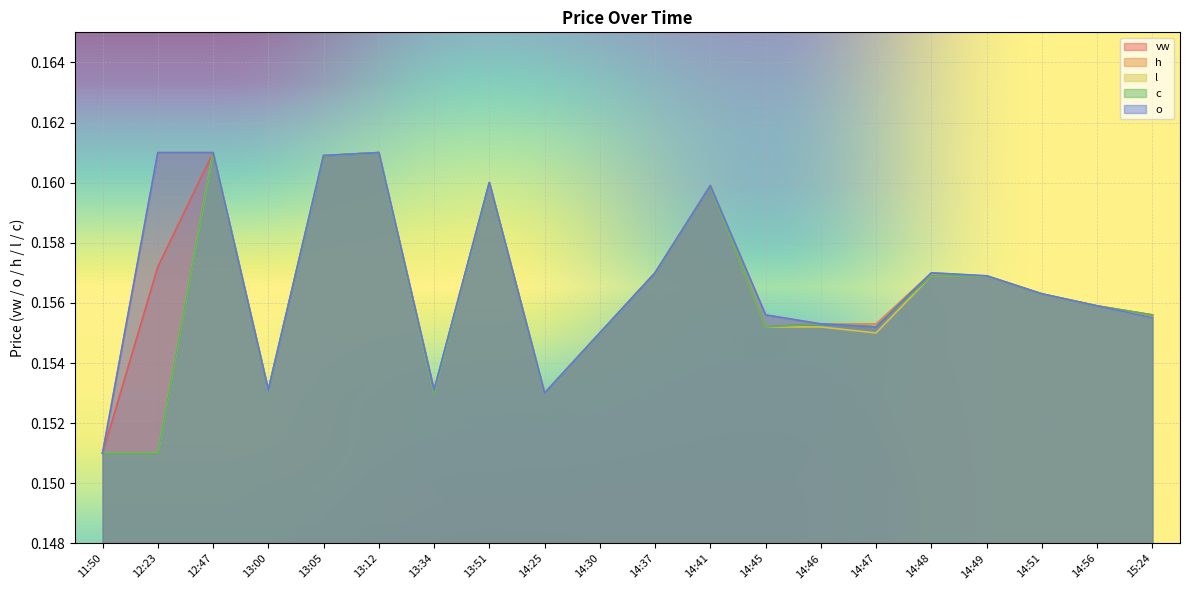

What position from the left is 13:51?

8